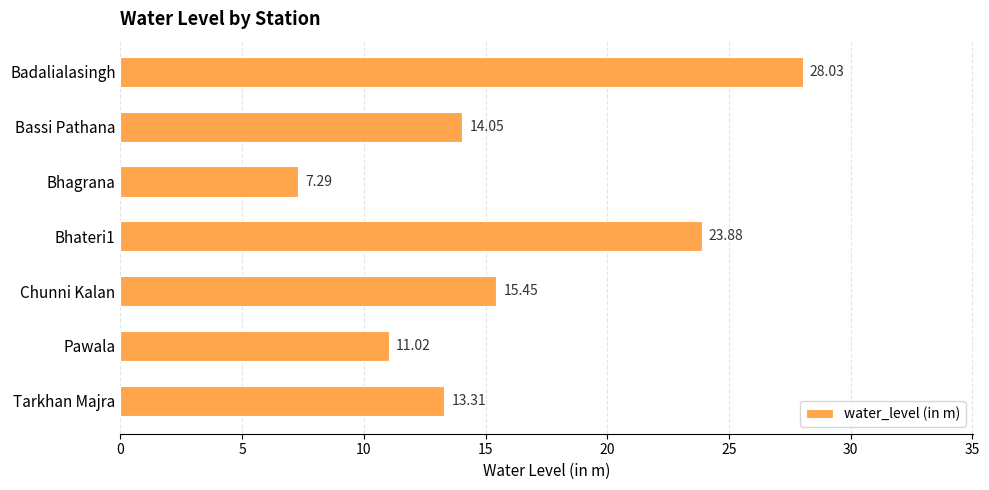

What is the sum of all values?

113.0